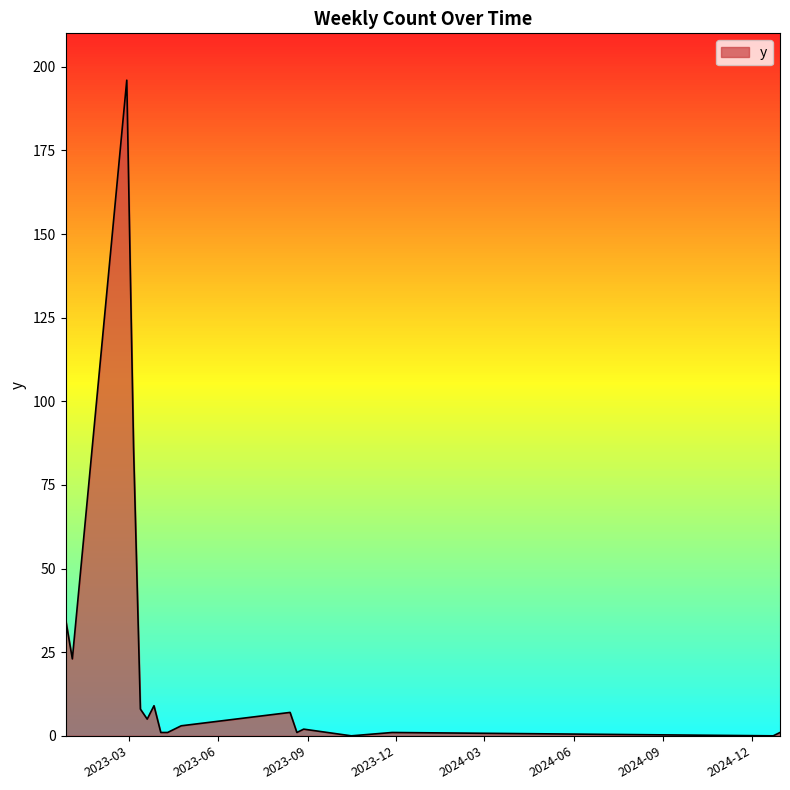

What is the greatest value displayed?

196